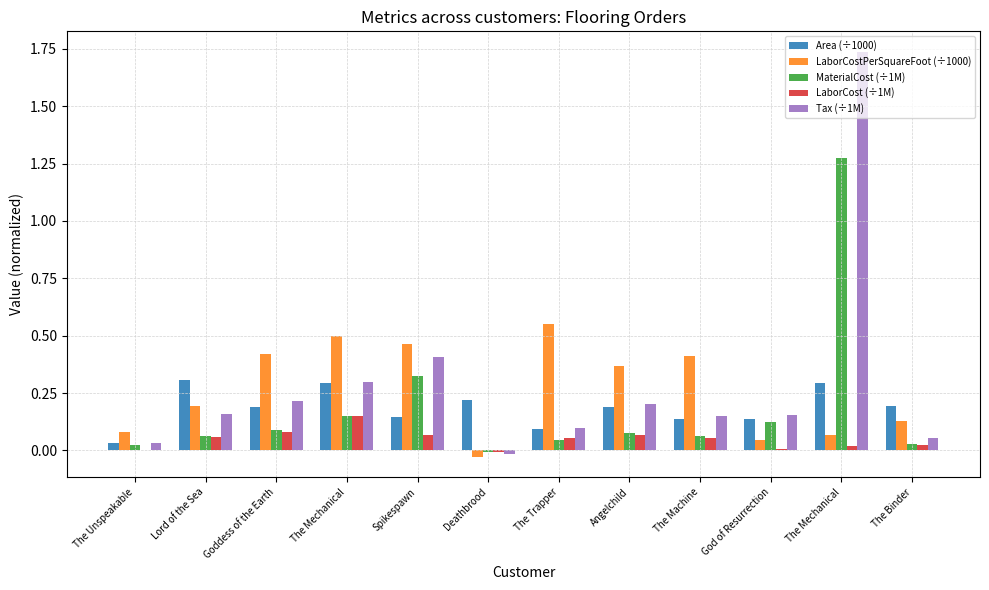

What is the label of the 9th bar from the right?

The Mechanical